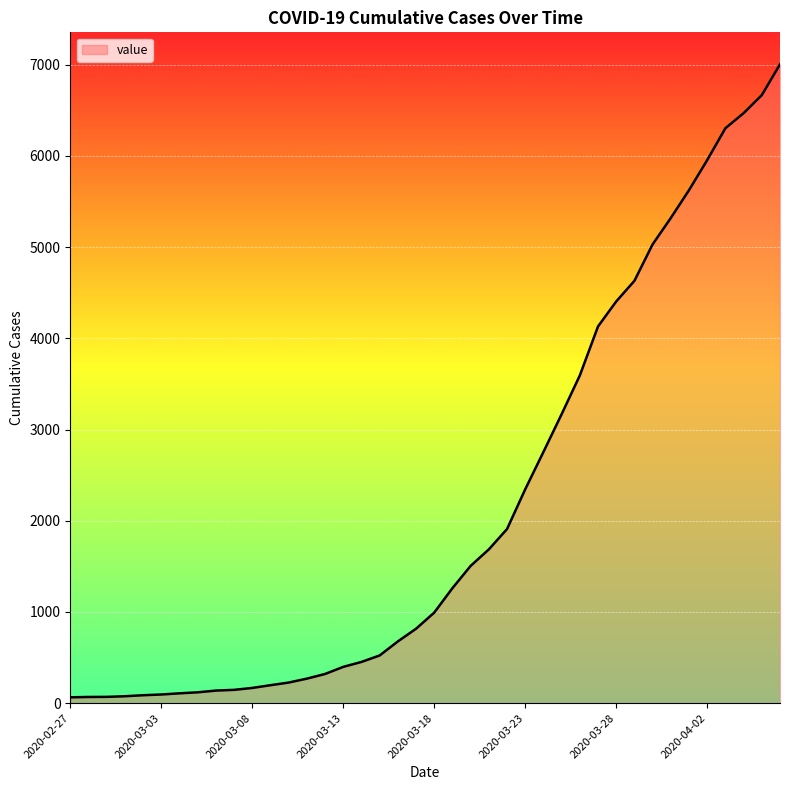

What is the smallest value displayed?

64